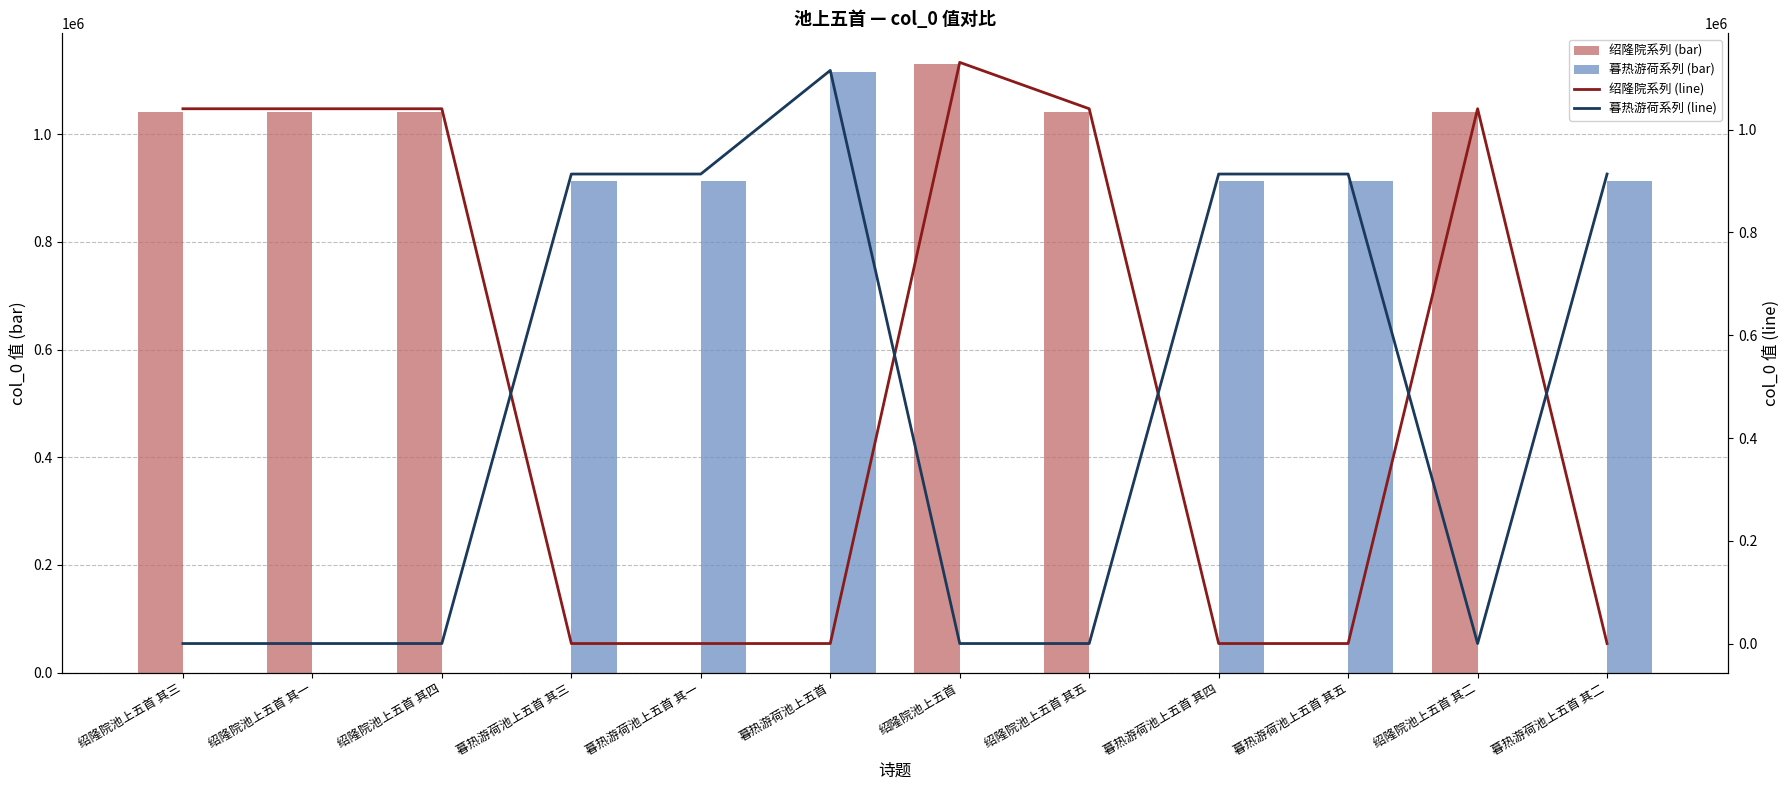

Are the bars grouped side by side (vs. stacked)?

Yes